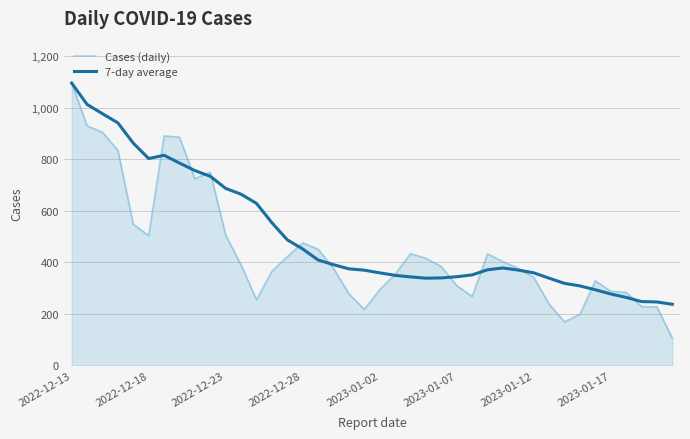

What is the smallest value displayed?

106.0